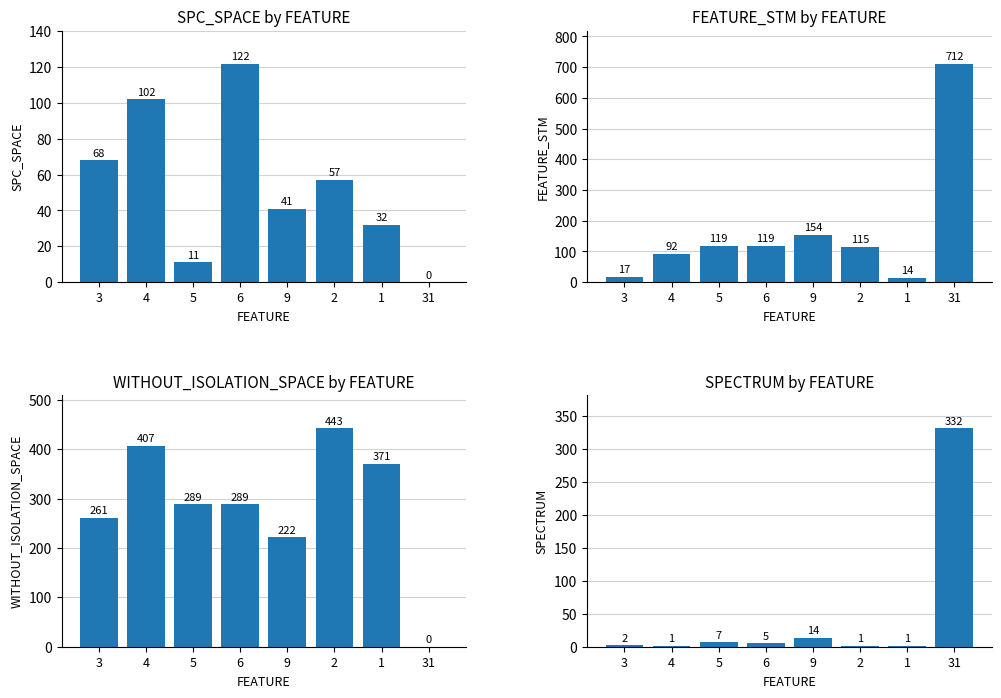

Which category has the lowest value across all series?

31